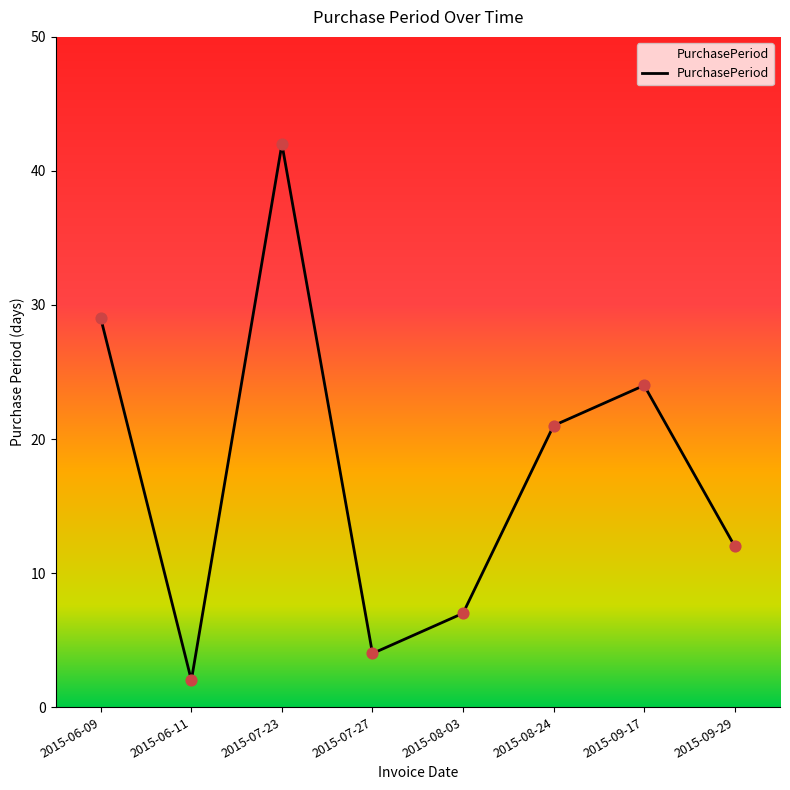

What is the ratio of the value at 2015-08-03 to the value at 2015-07-27?

1.8